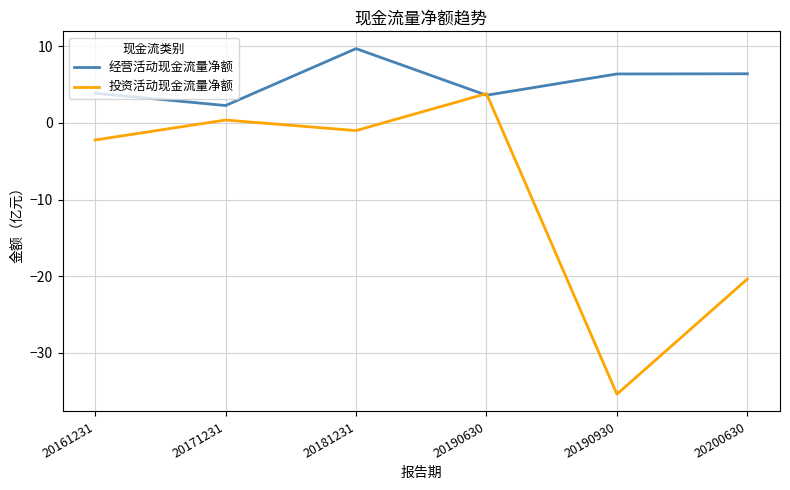

The value of 经营活动现金流量净额 at 20190630 is 6.2. True or false?

False